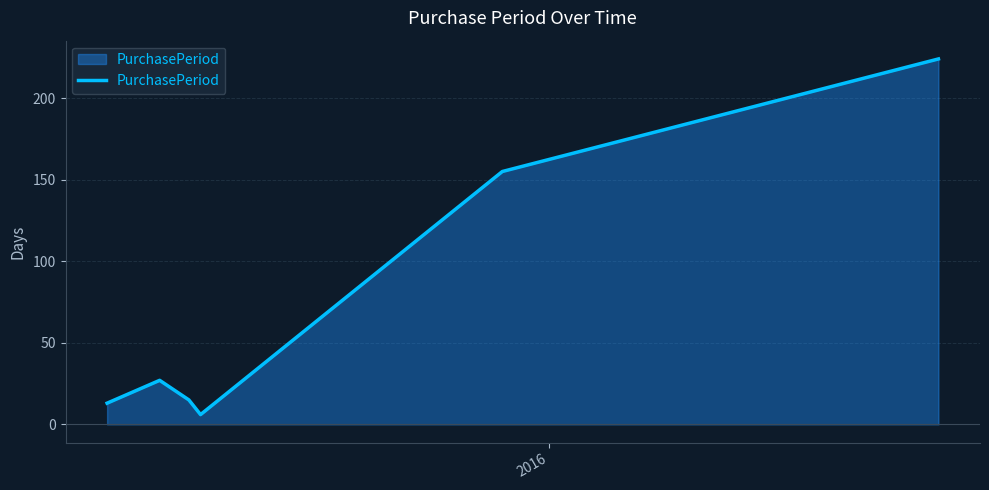

Count the number of data series in this chart.

1